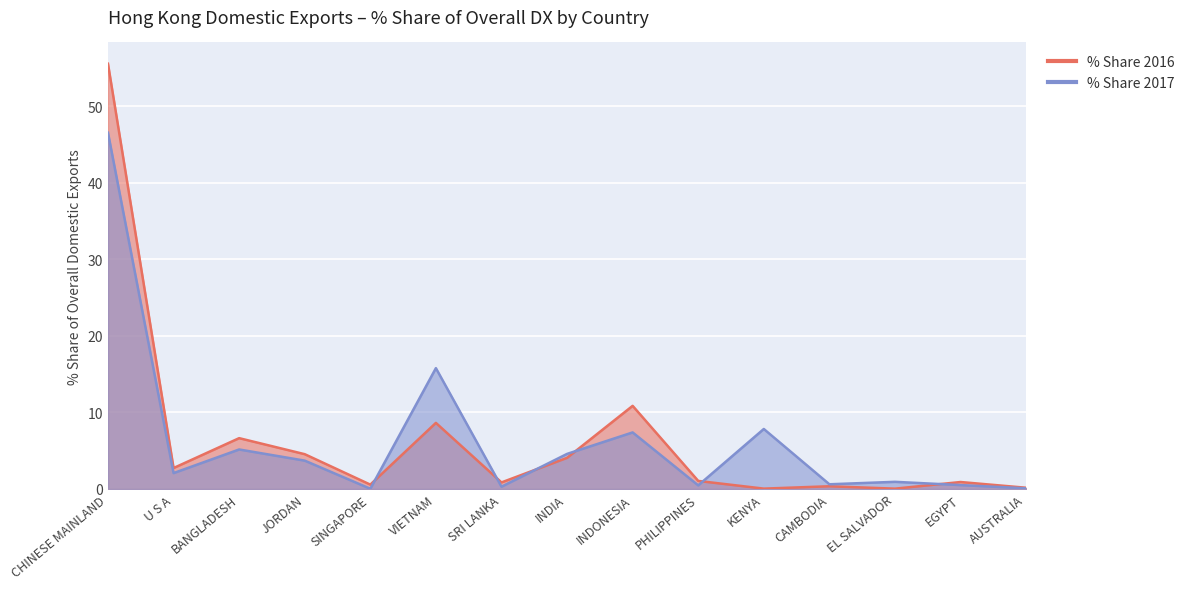

What is the difference between the second highest and second lowest values in the % Share 2017 series?

15.7